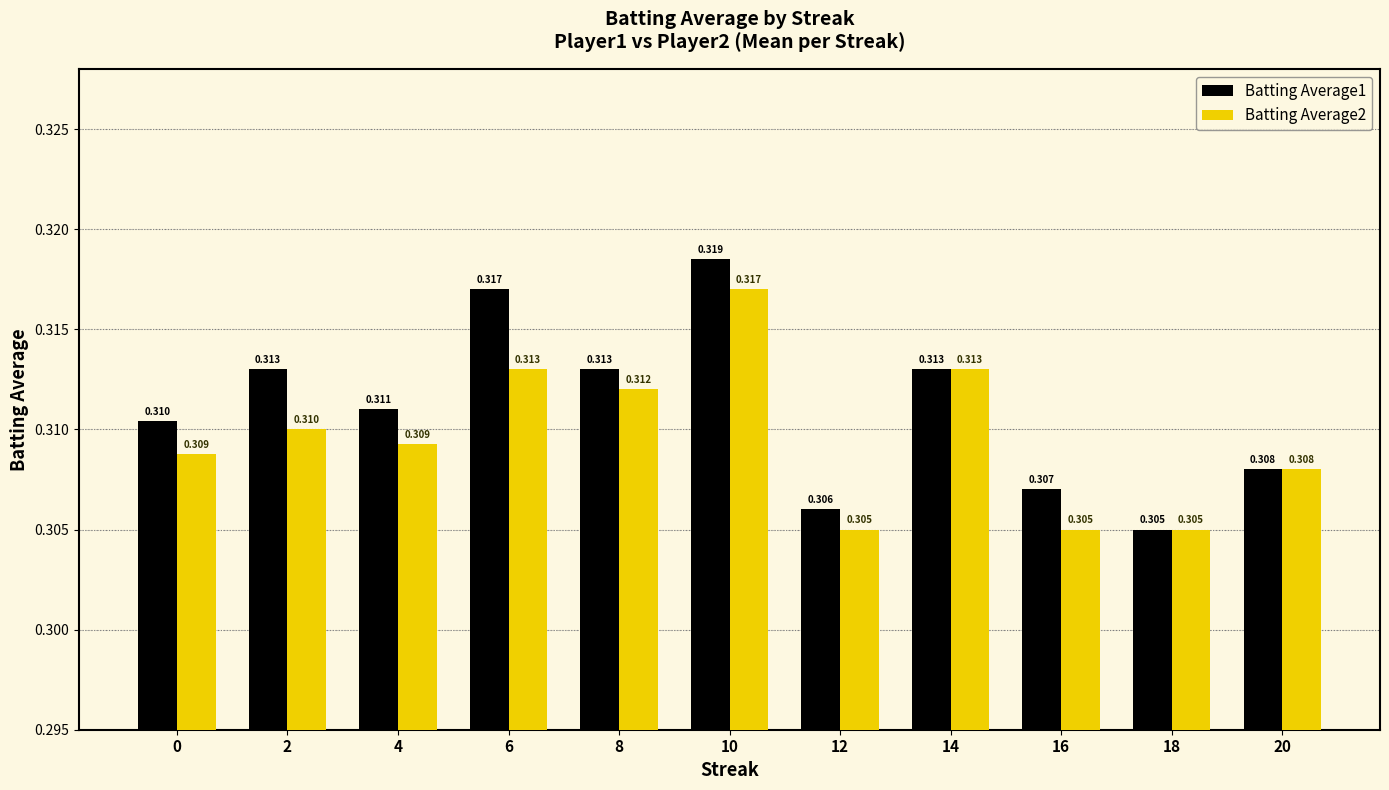

At which label is Batting Average1 closest to 0?

18